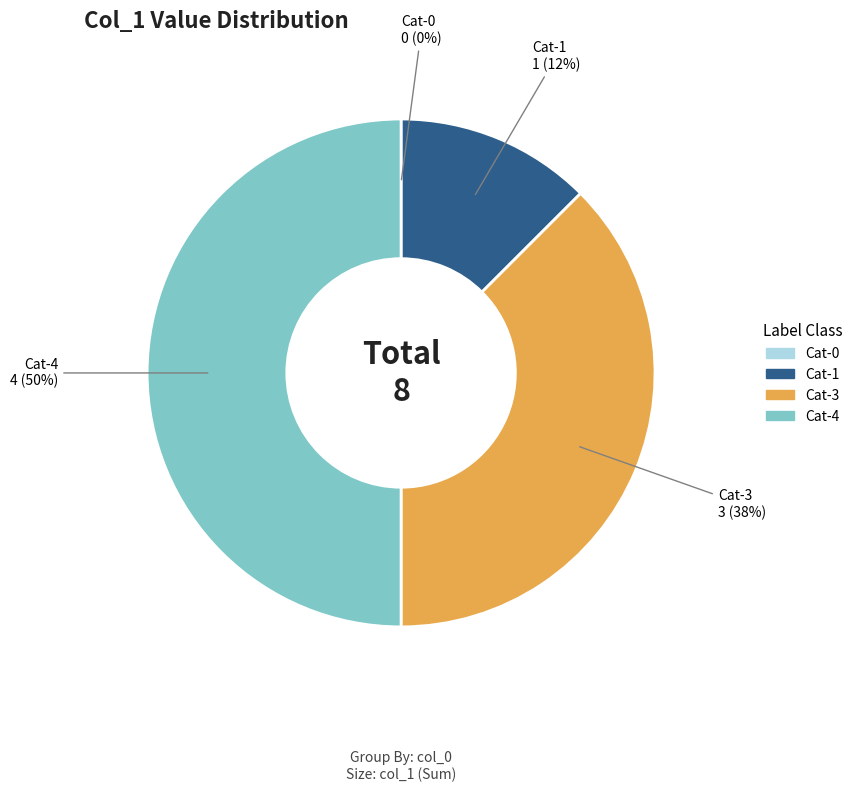

Do Cat-1 and Cat-4 together represent more than half of the pie?

Yes